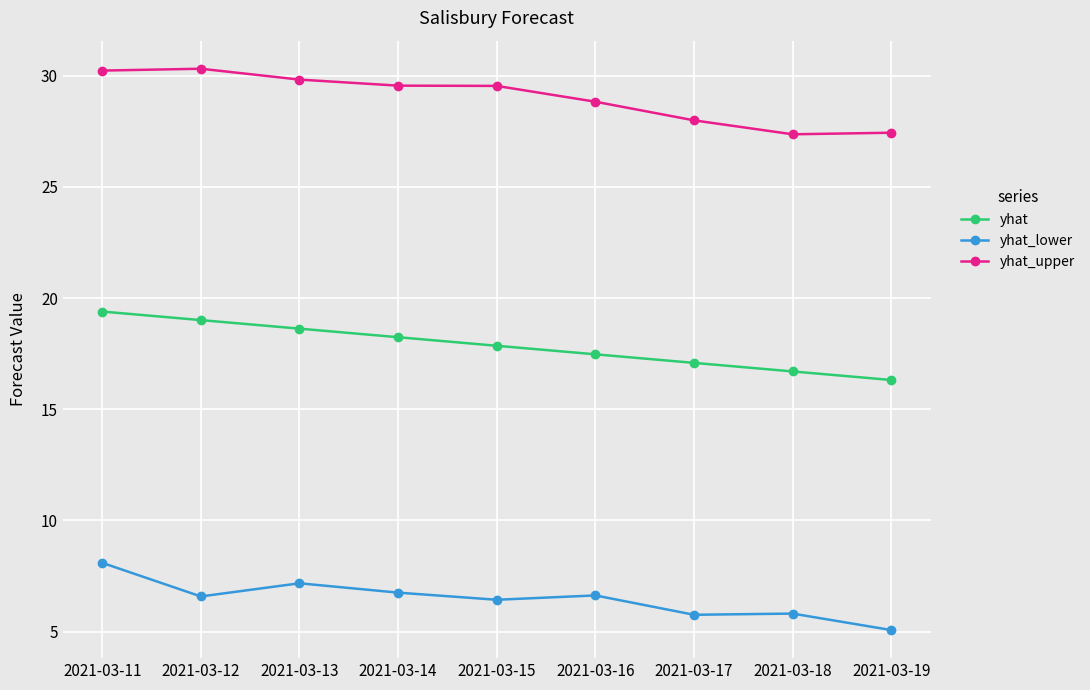

True or false: yhat has a value of 19.0 at 2021-03-12.

True